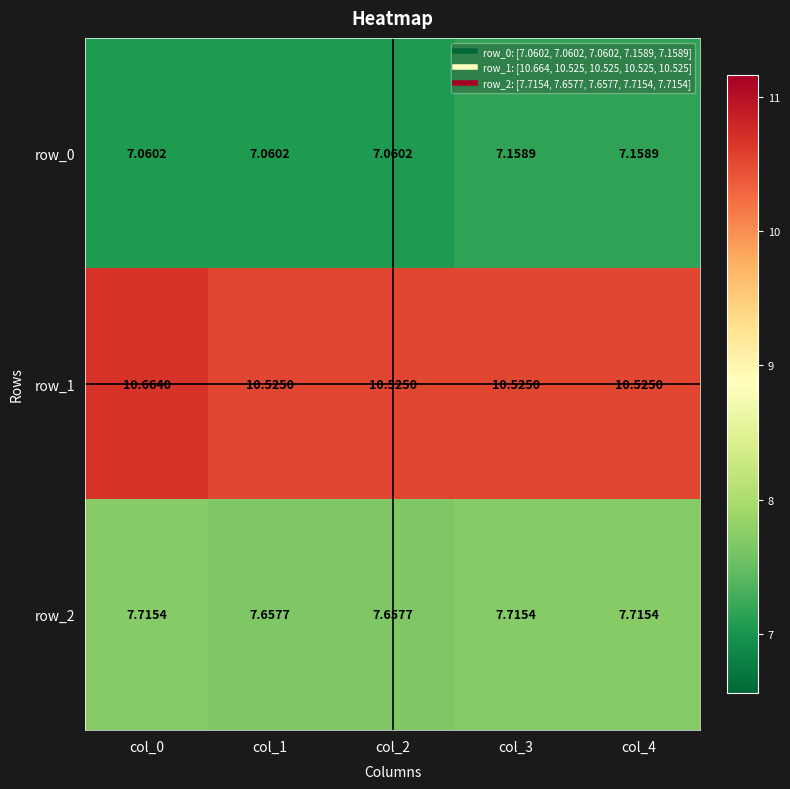

What is the difference between the row_0 values at col_1 and col_3?

0.1